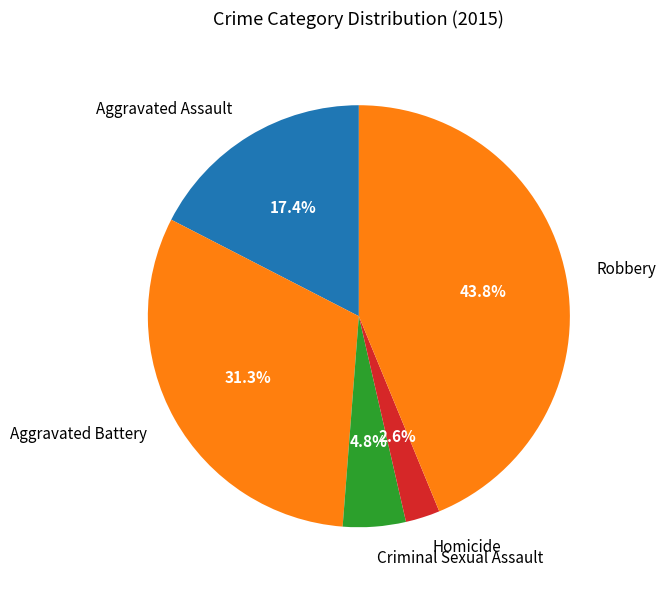

Which has a higher value, Aggravated Battery or Criminal Sexual Assault?

Aggravated Battery